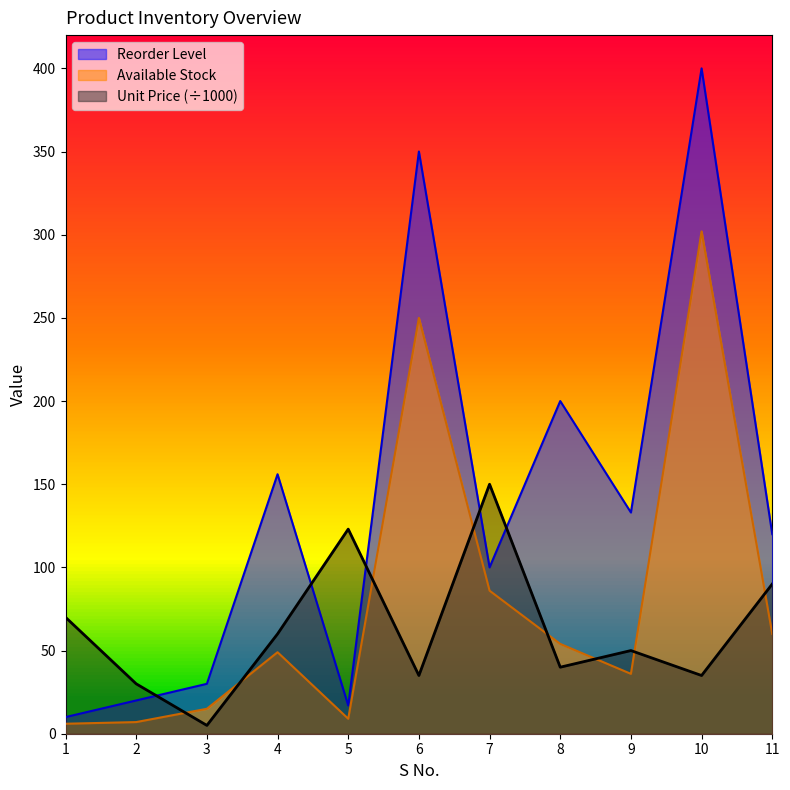

At which category does the chart reach its minimum across all series?

3